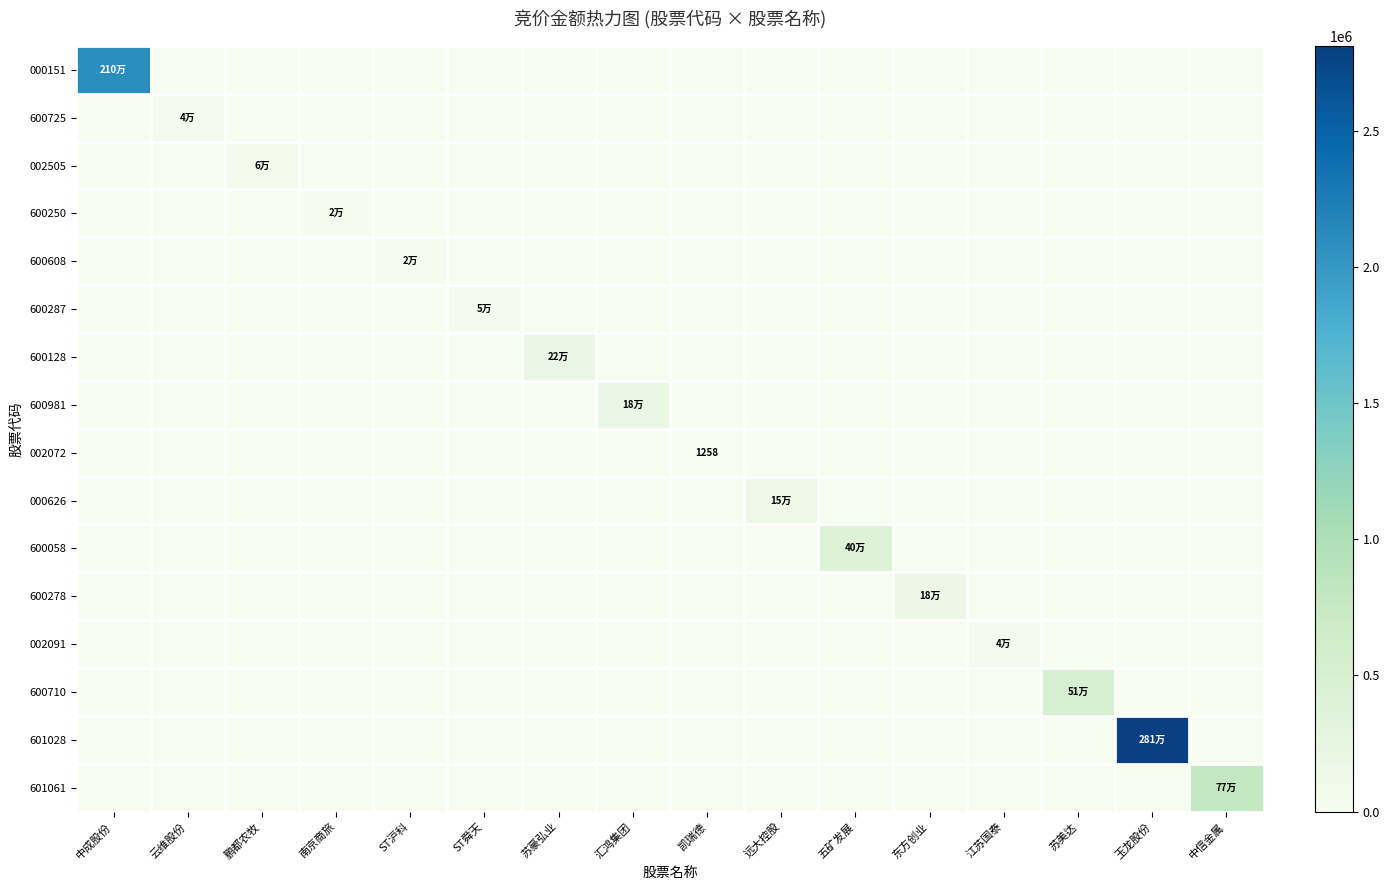

Which category has the lowest value across all series?

云维股份